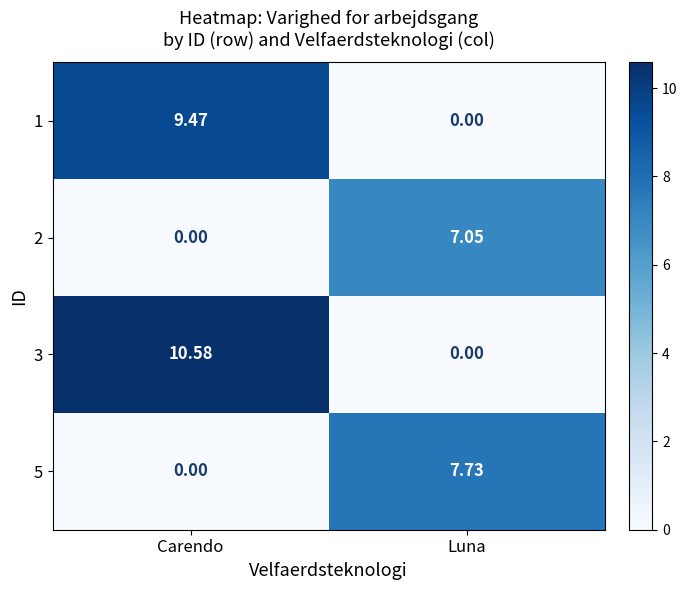

Which series has the largest range (max minus min)?

3